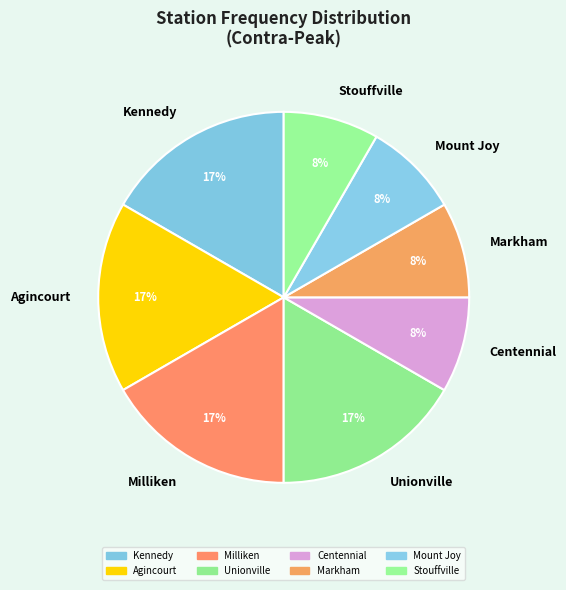

Does Centennial account for over 50% of the chart?

No